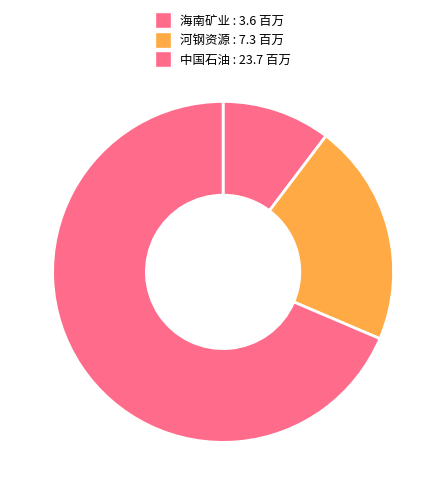

How many slices are in this pie chart?

3